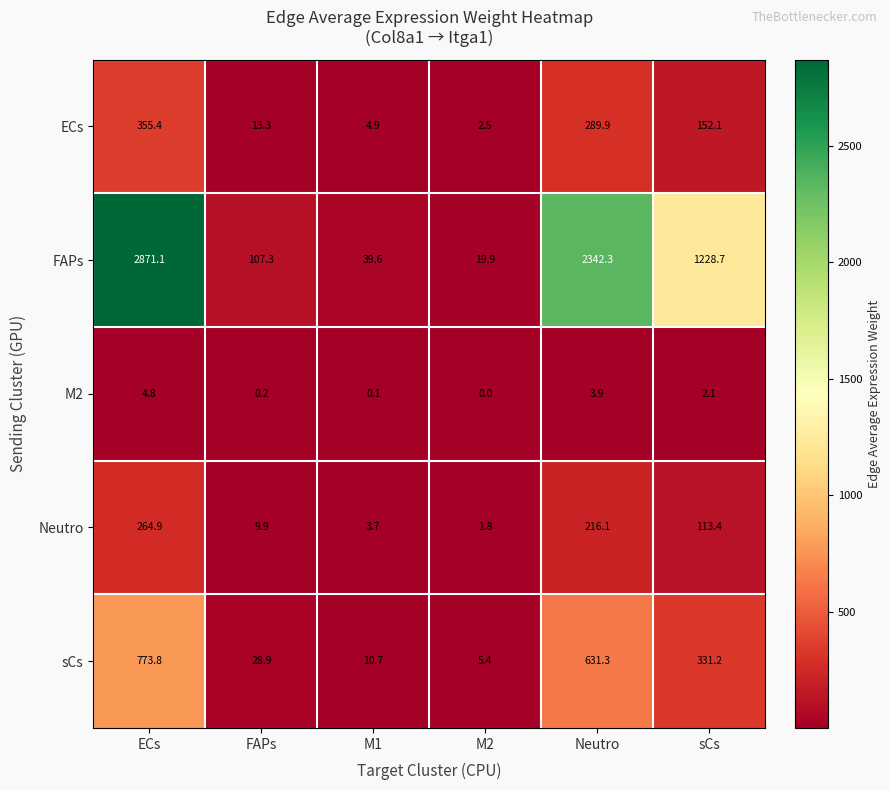

At which category is the sum across all series the highest?

ECs